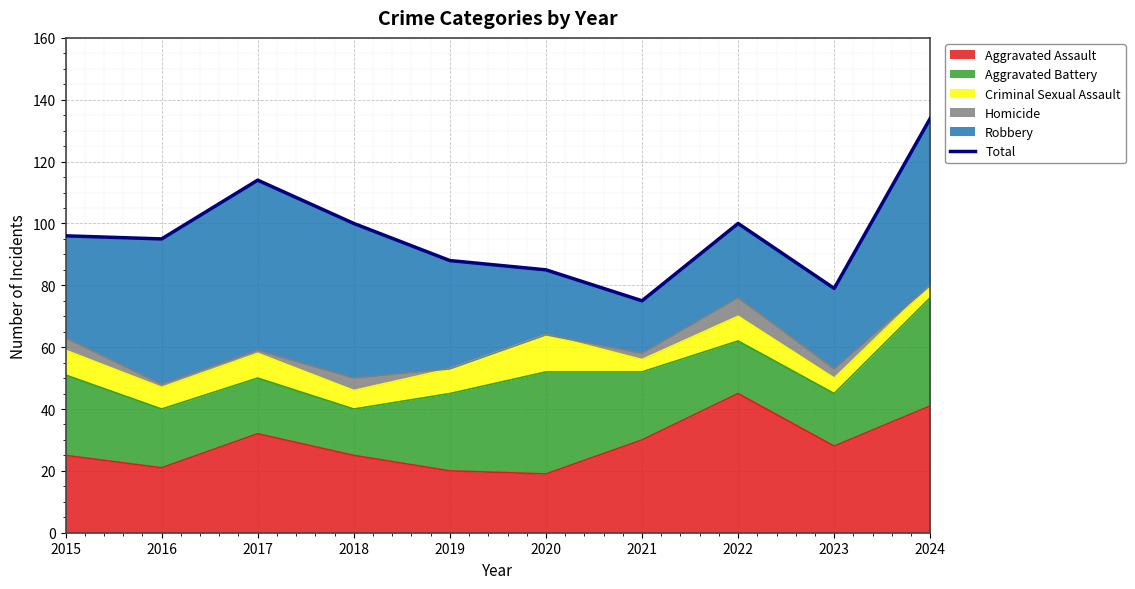

What is the ratio of the value at 2016 to the value at 2021?

1.3